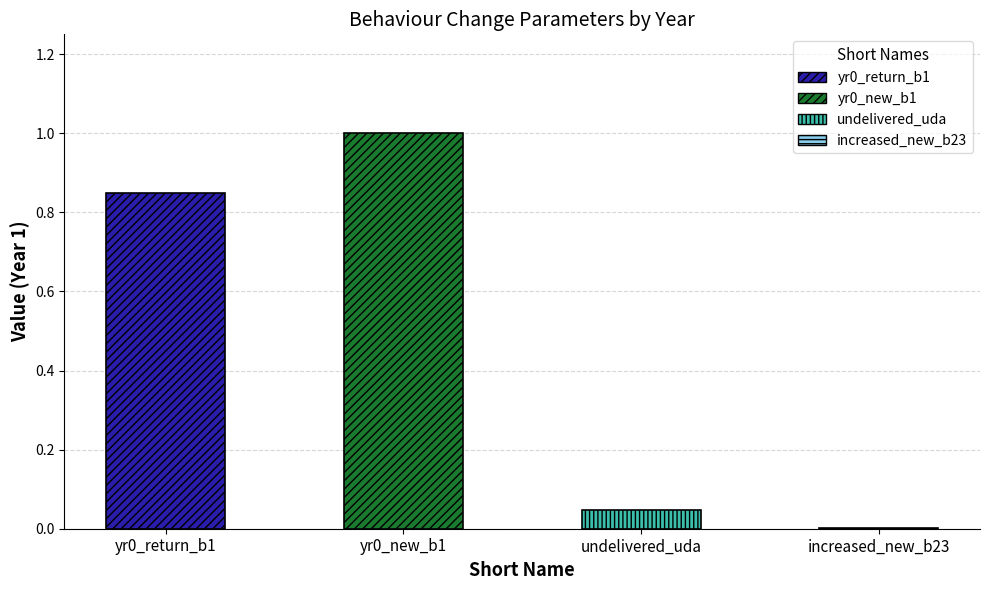

How many groups of bars are there?

4